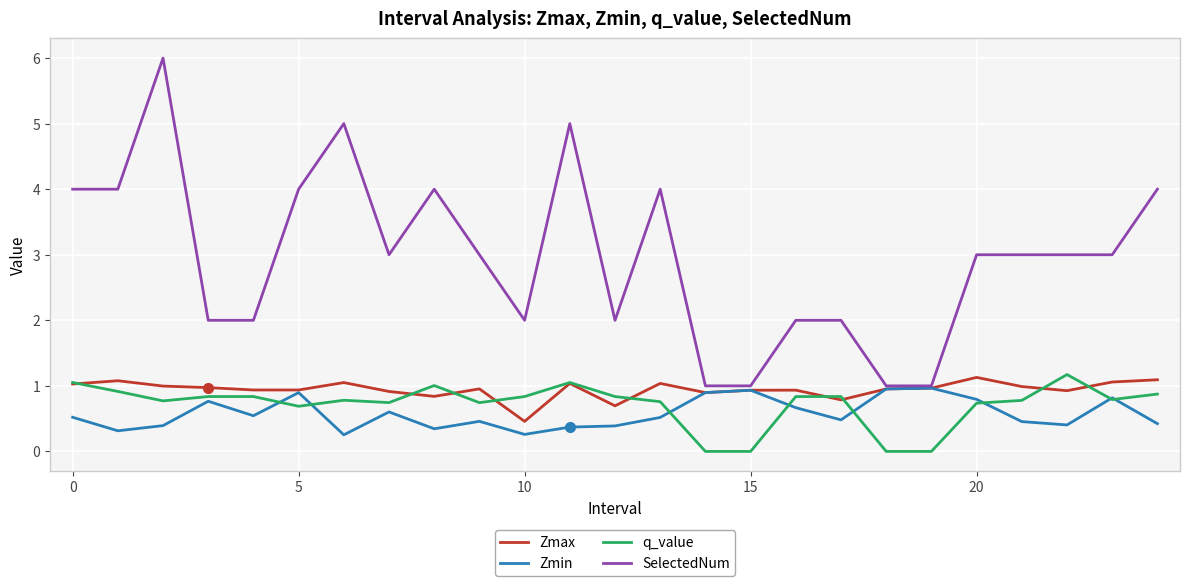

What is the lowest value of the SelectedNum series?

1.0